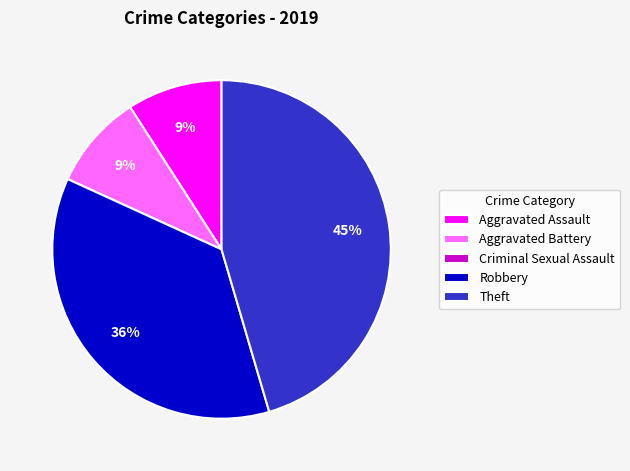

Do Aggravated Assault and Theft together represent more than half of the pie?

Yes